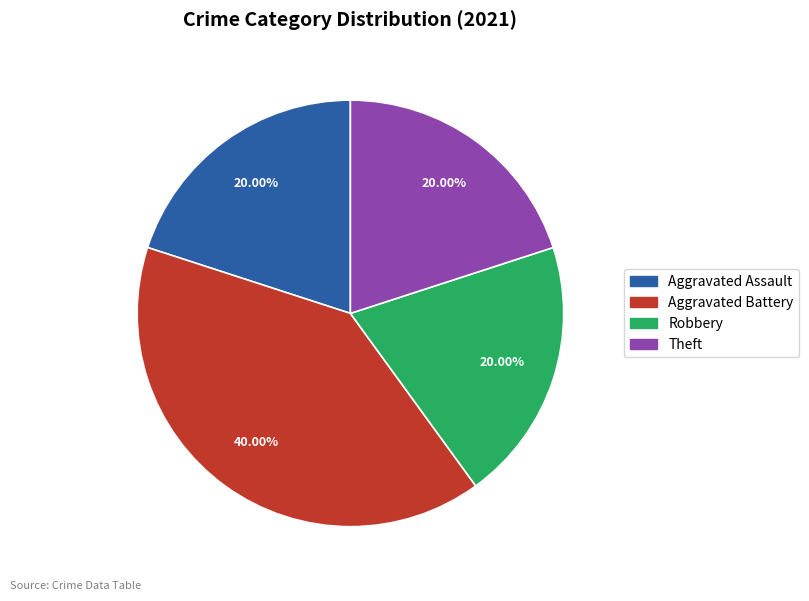

To the nearest percent, what percentage of the pie is Robbery?

20%